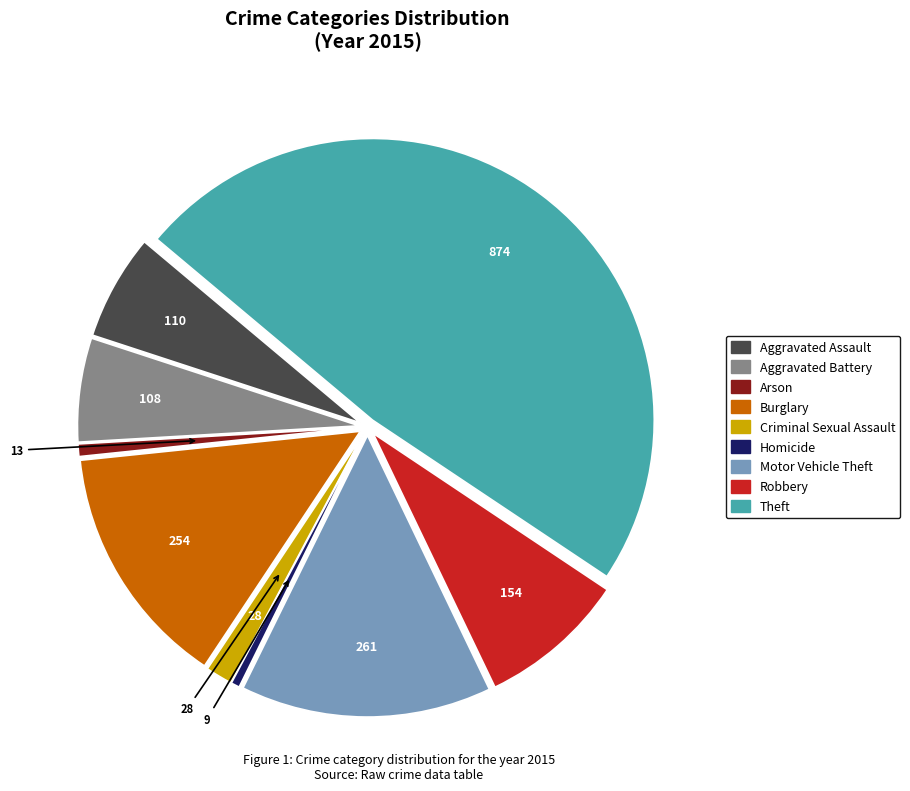

Does Aggravated Assault account for over 50% of the chart?

No